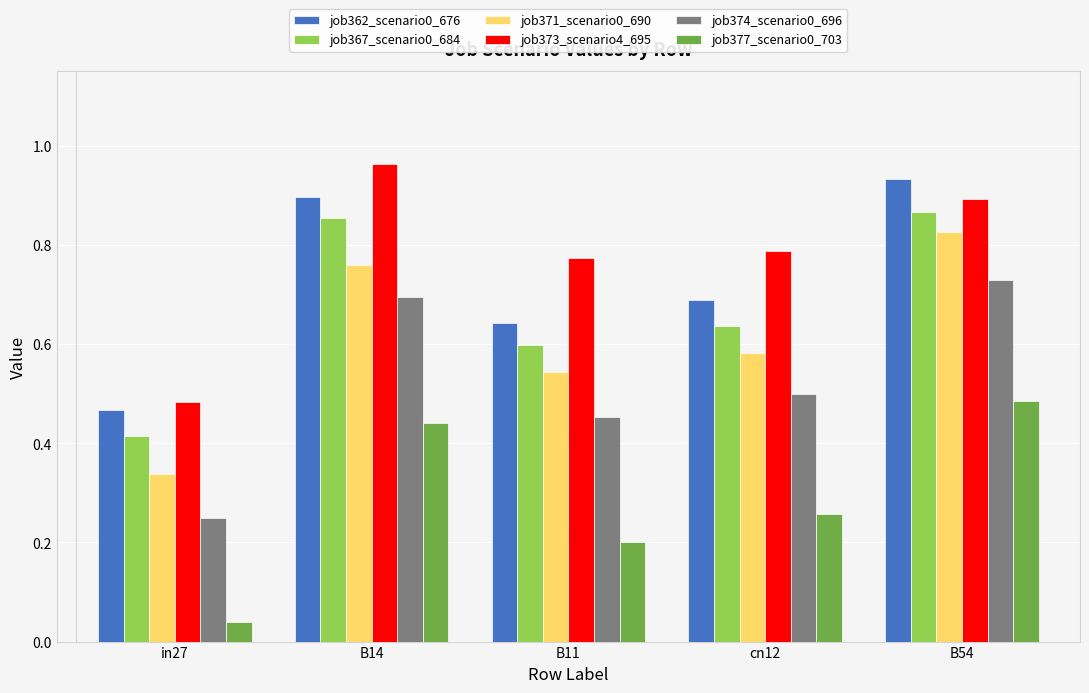

What is the label of the 2nd bar from the left?

B14